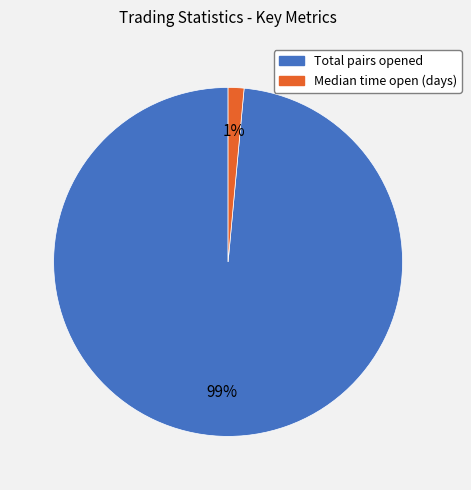

To the nearest percent, what is the average slice percentage?

50%